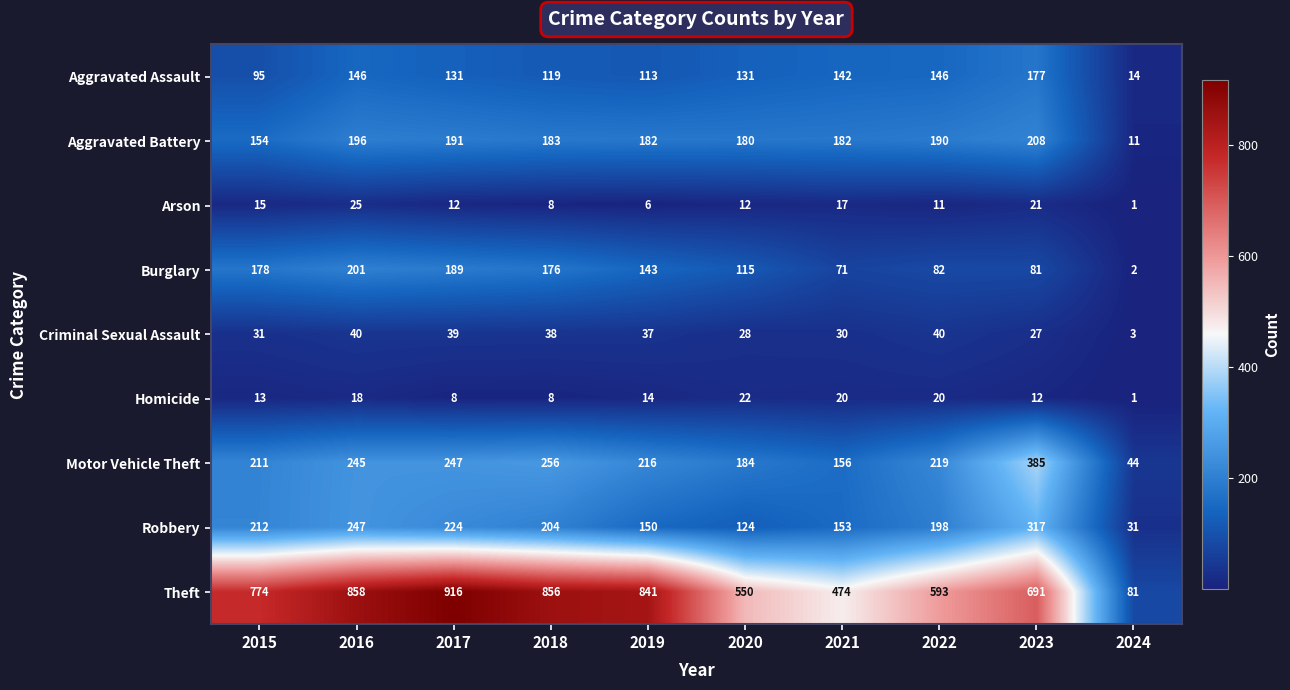

Between 2017 and 2021, which series saw the biggest shift?

Theft